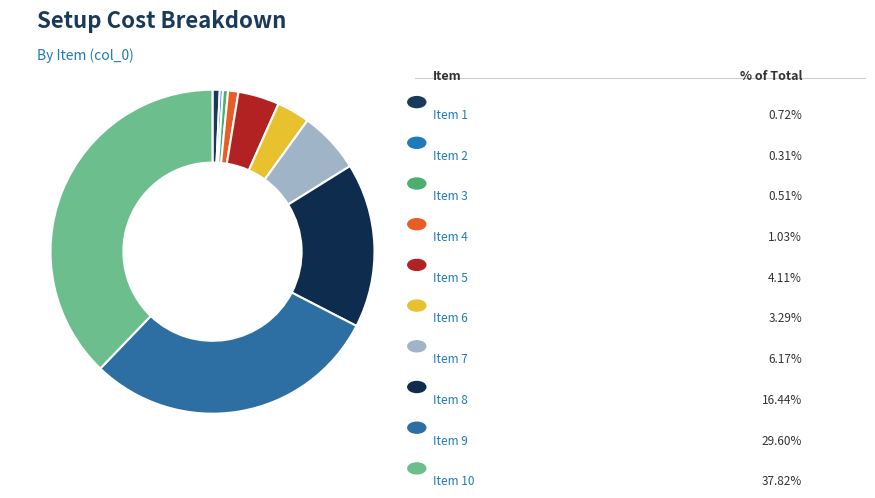

Count the number of slices in the pie.

10